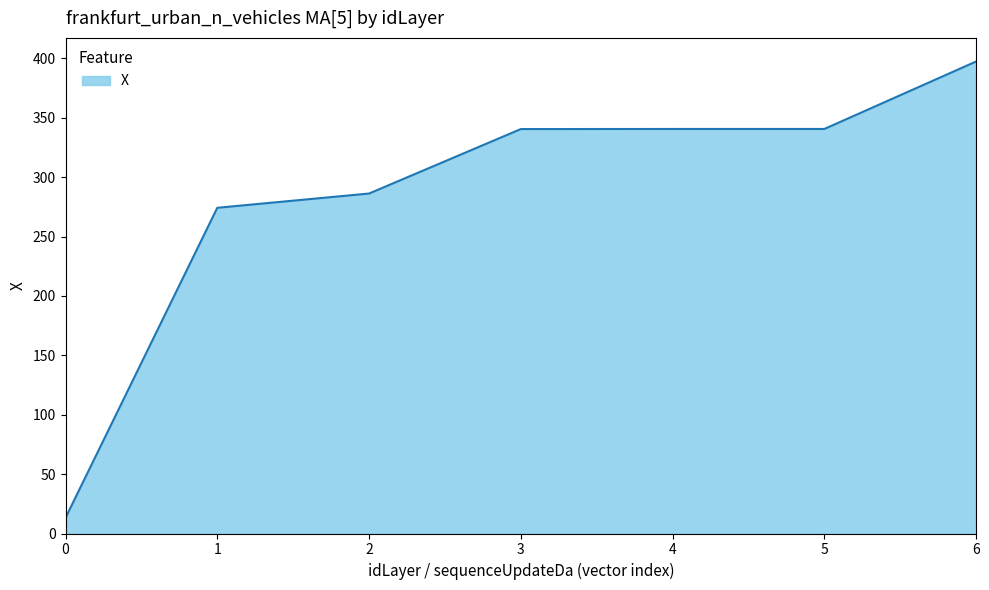

At which label is the value closest to 205?

1